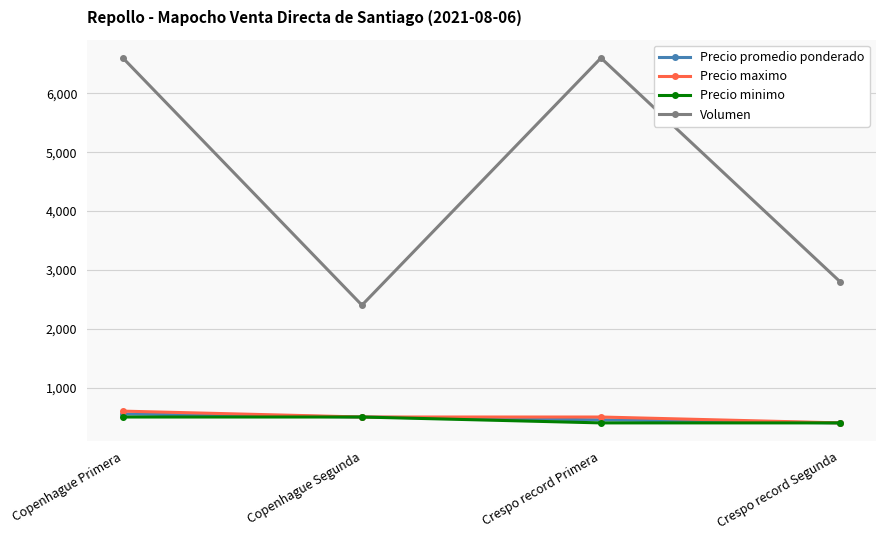

Is the value of Volumen at Crespo record Primera greater than the value of Precio maximo at Copenhague Primera?

Yes